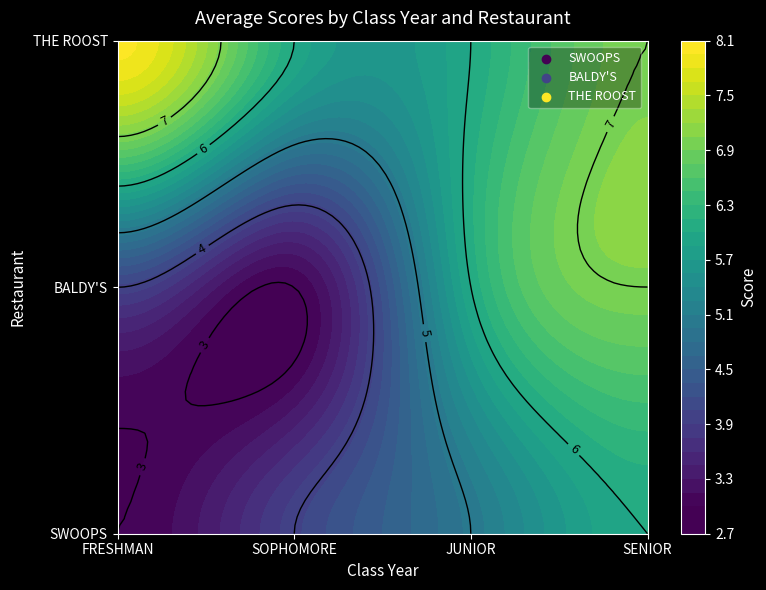

Which has a higher value, FRESHMAN or SENIOR?

SENIOR